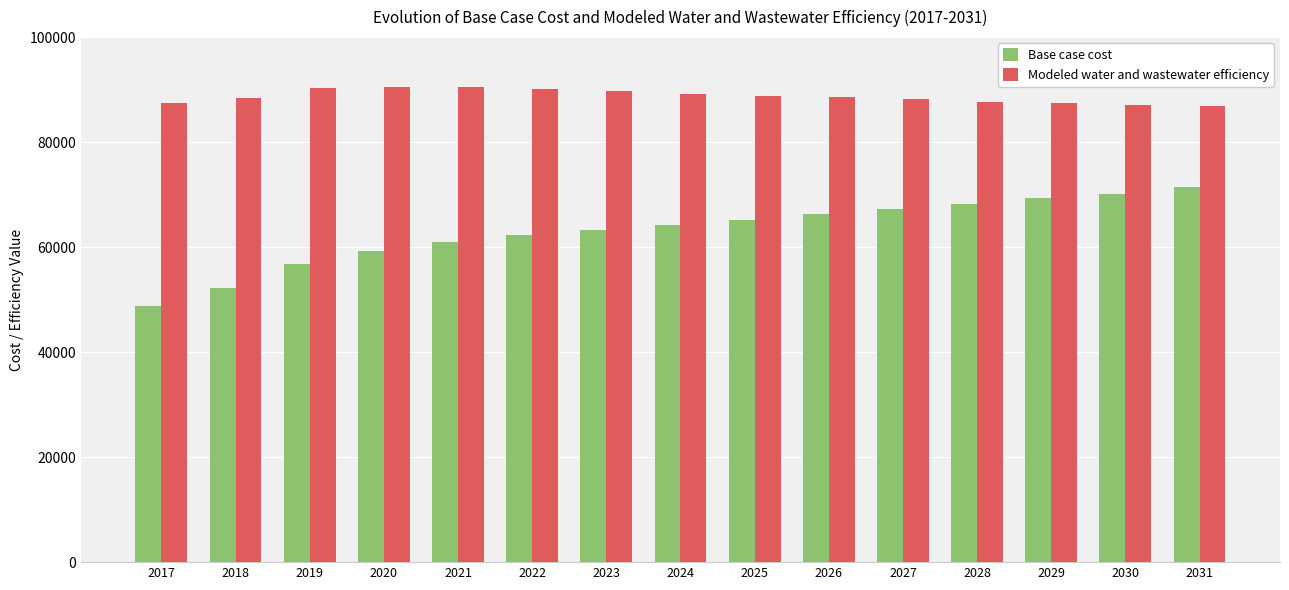

The Base case cost series shows 65105.5 at 2025. True or false?

True